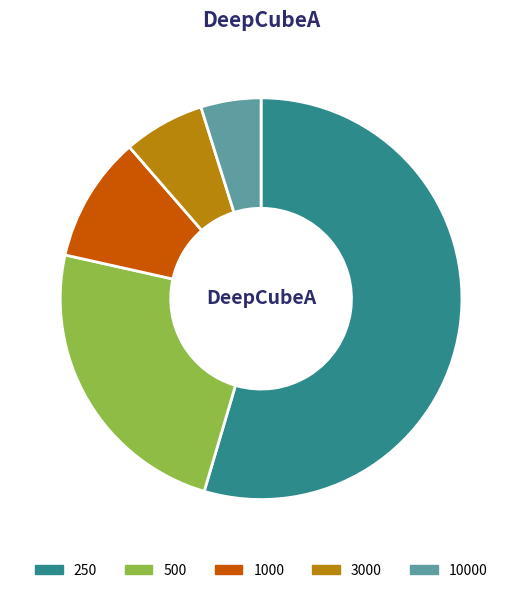

Combined, do 10000 and 500 account for over 50%?

No